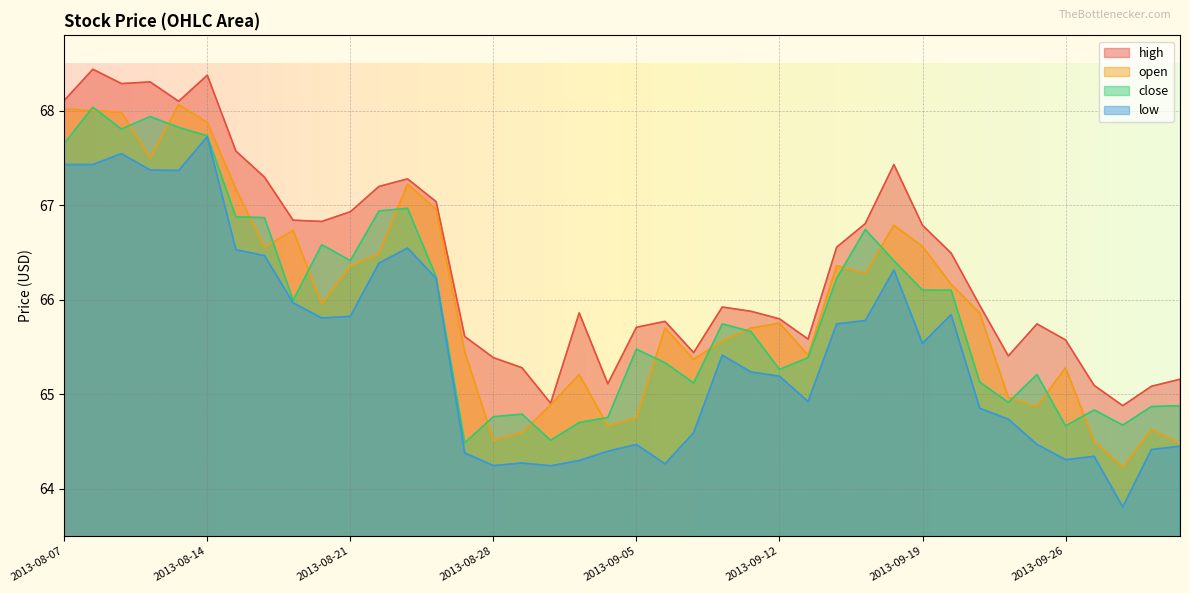

What position from the left is 2013-08-16?

8